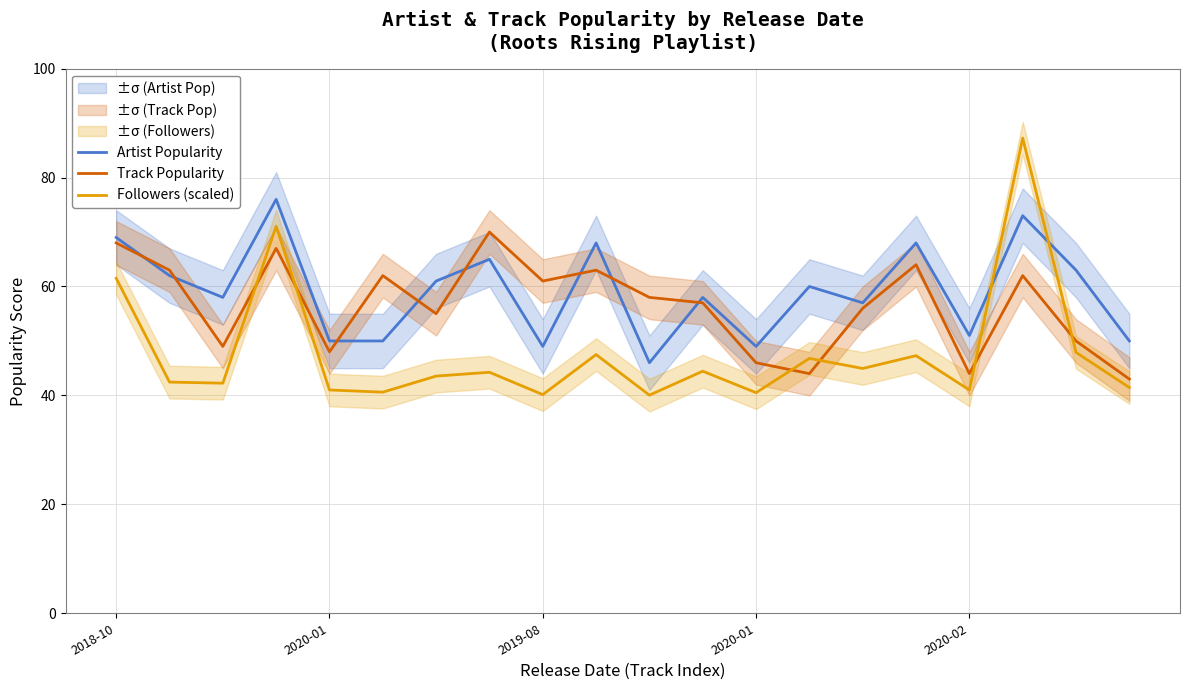

What is the maximum value for Followers (scaled)?

87.2